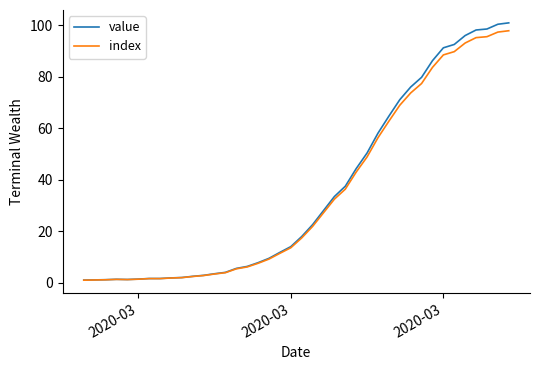

Which series has the widest spread of values?

value